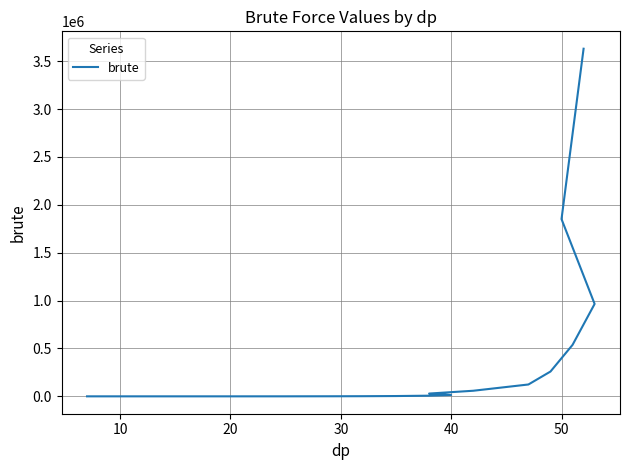

How many distinct data groups are displayed?

1